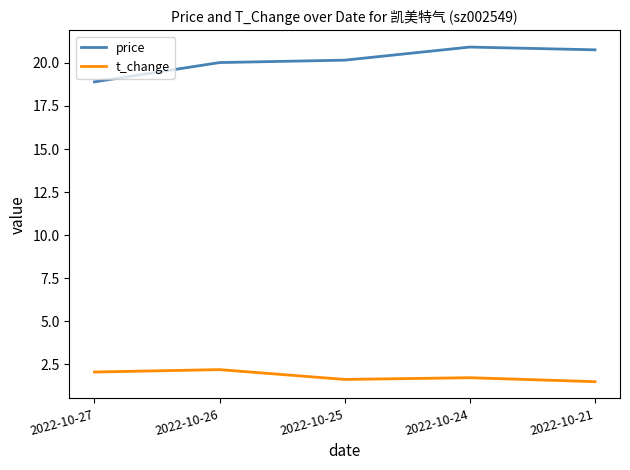

What is the average value of the t_change series?

1.8